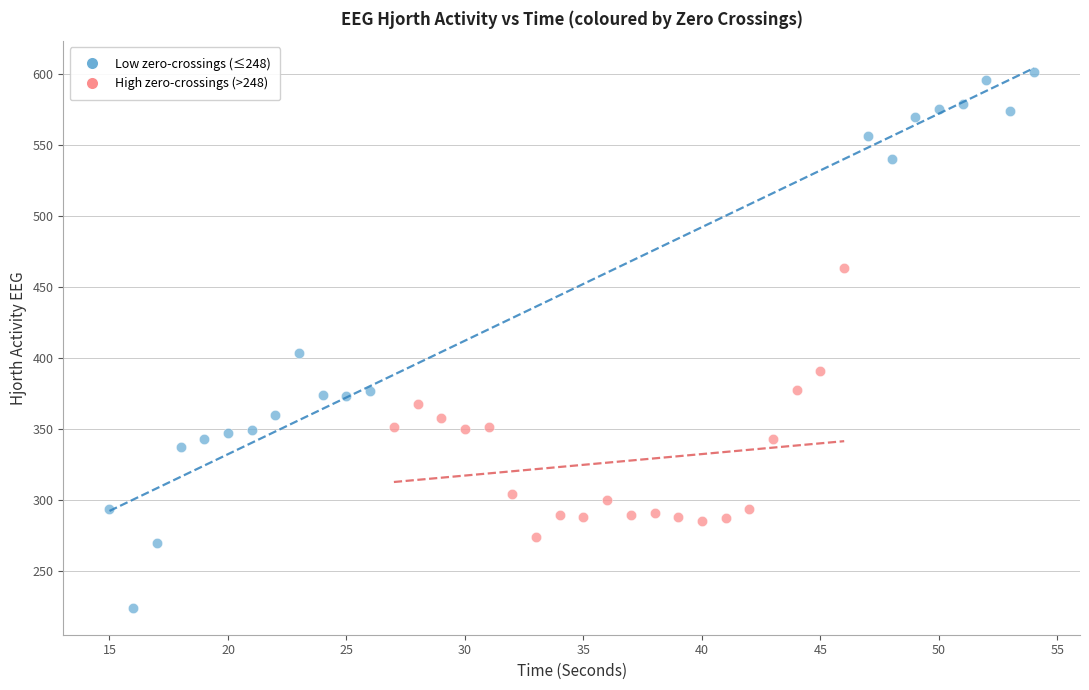

Which series reaches the minimum Y coordinate?

Low zero-crossings (≤248)